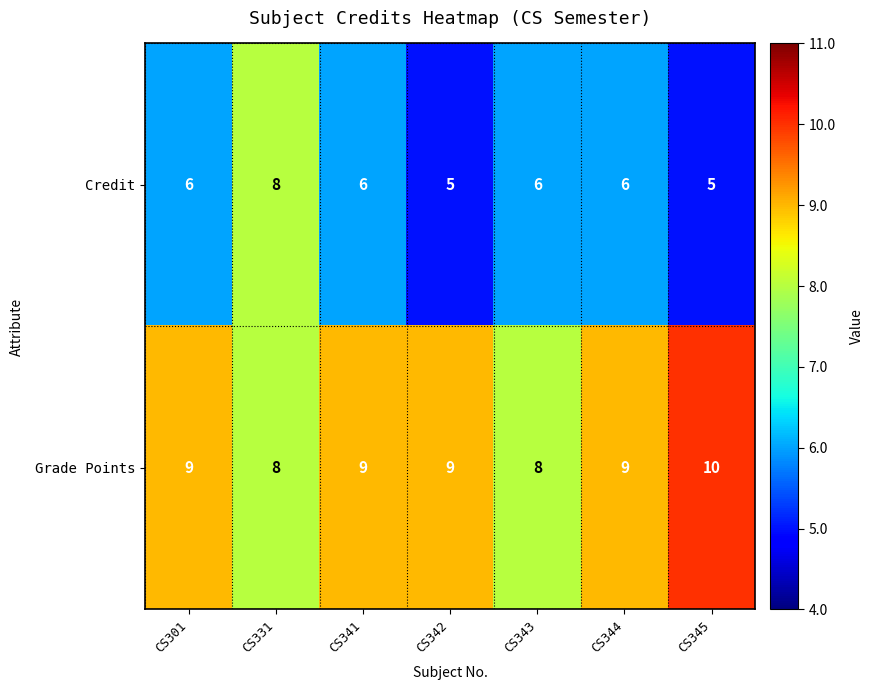

What is the average value of the Credit series?

6